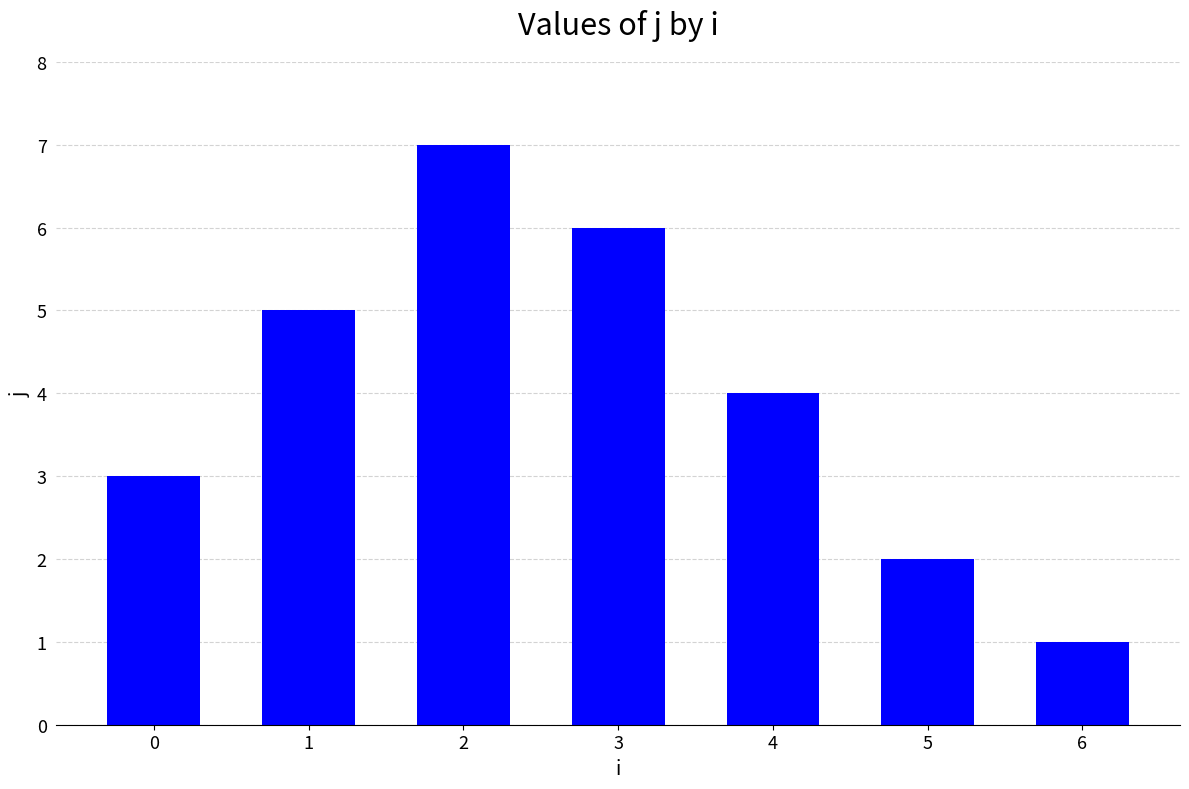

Reading left to right, transcribe all the data shown in this chart.

3	5	7	6	4	2	1